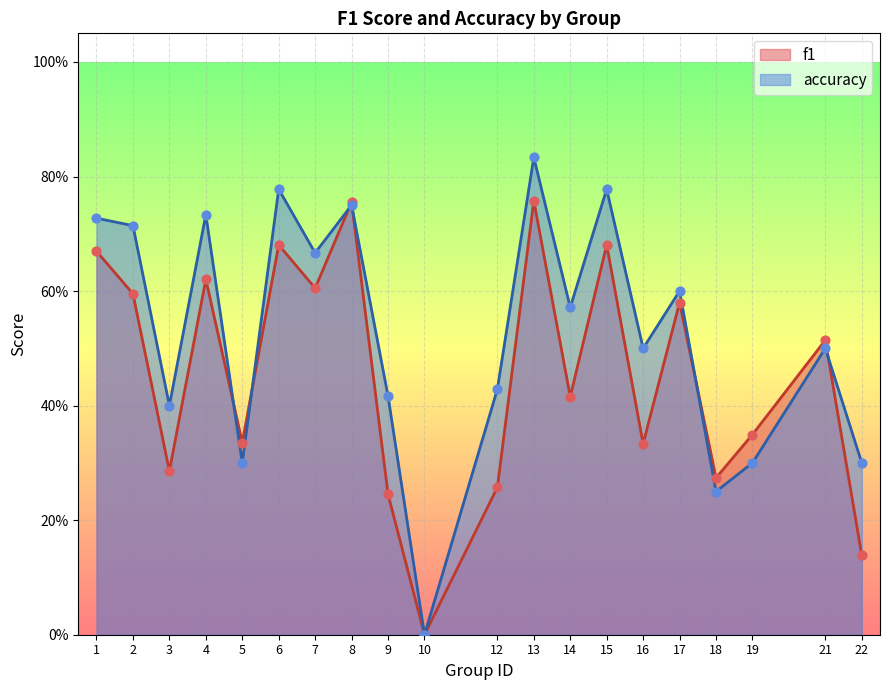

Which series contains the highest Y value?

accuracy